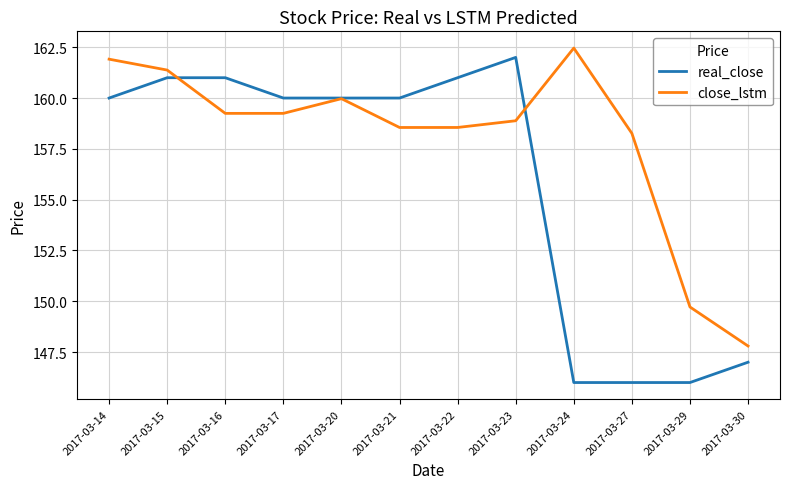

What is the sum of all close_lstm values?

1896.0